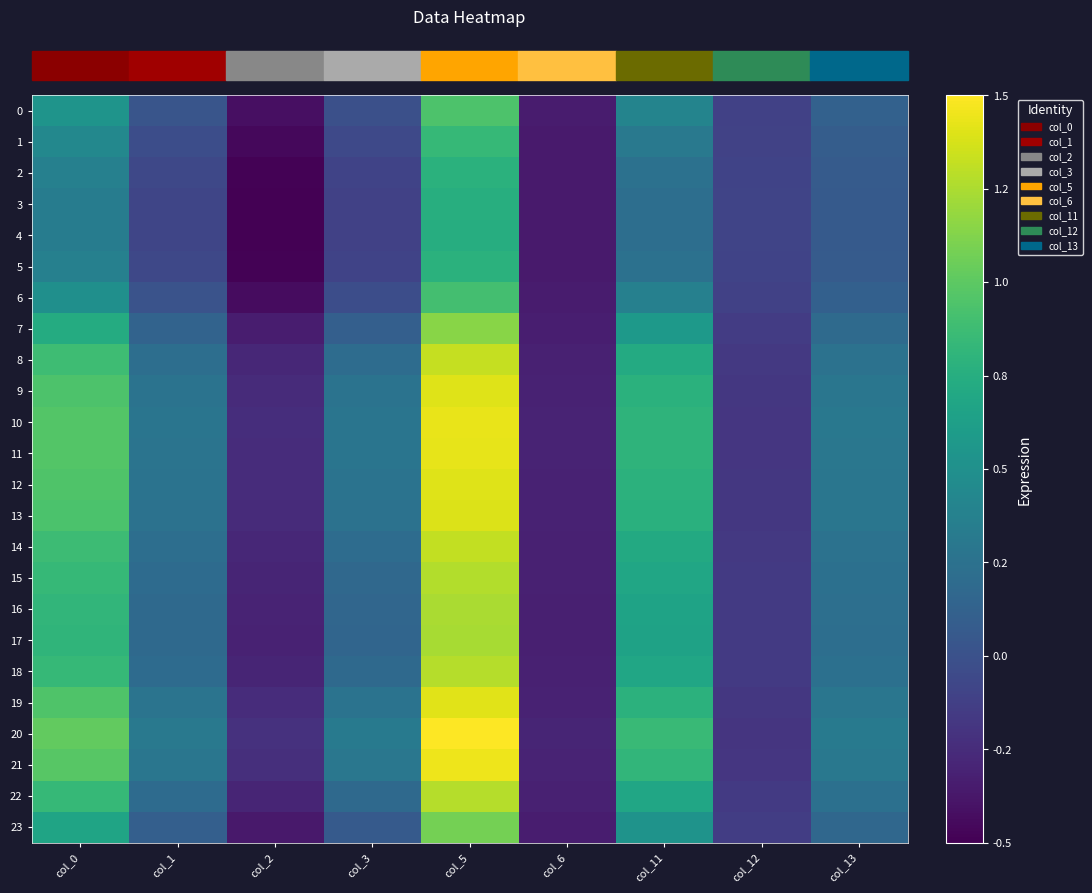

At which category does the chart reach its minimum across all series?

col_2